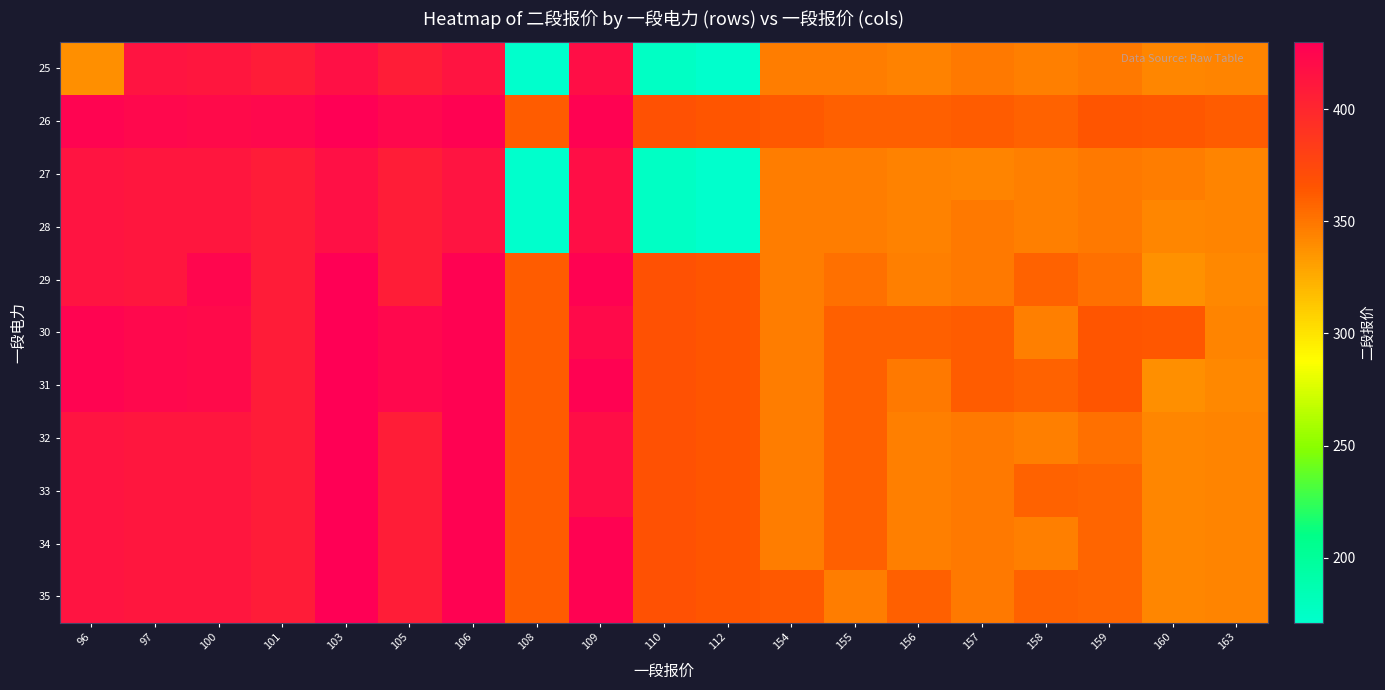

What is the spread (max minus min) of values at 96?

88